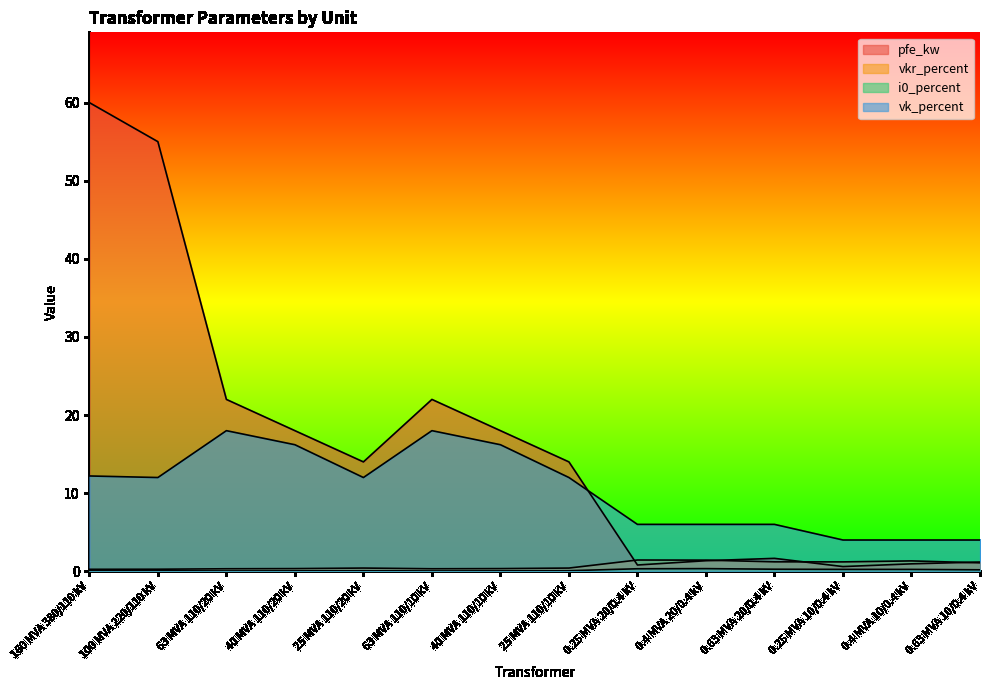

Does the chart display data point markers on the line(s)?

No